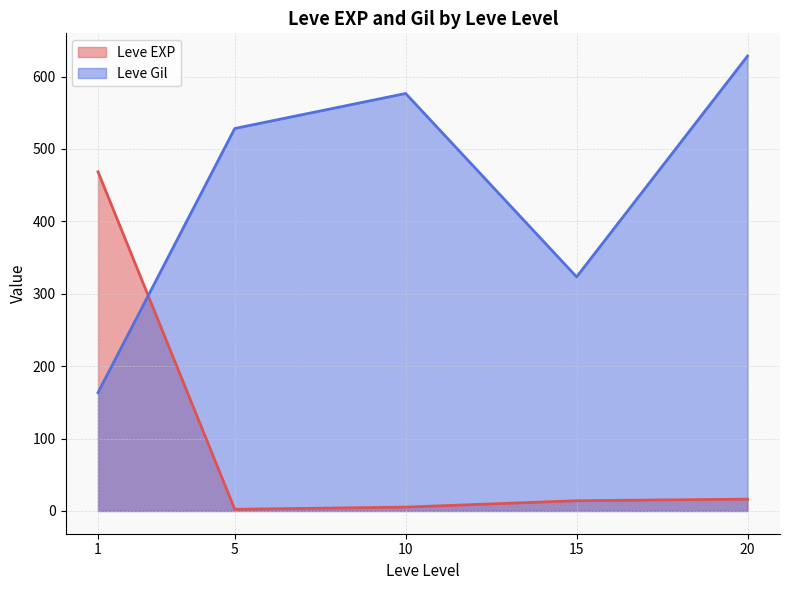

Which series has the largest total across all categories?

Leve Gil